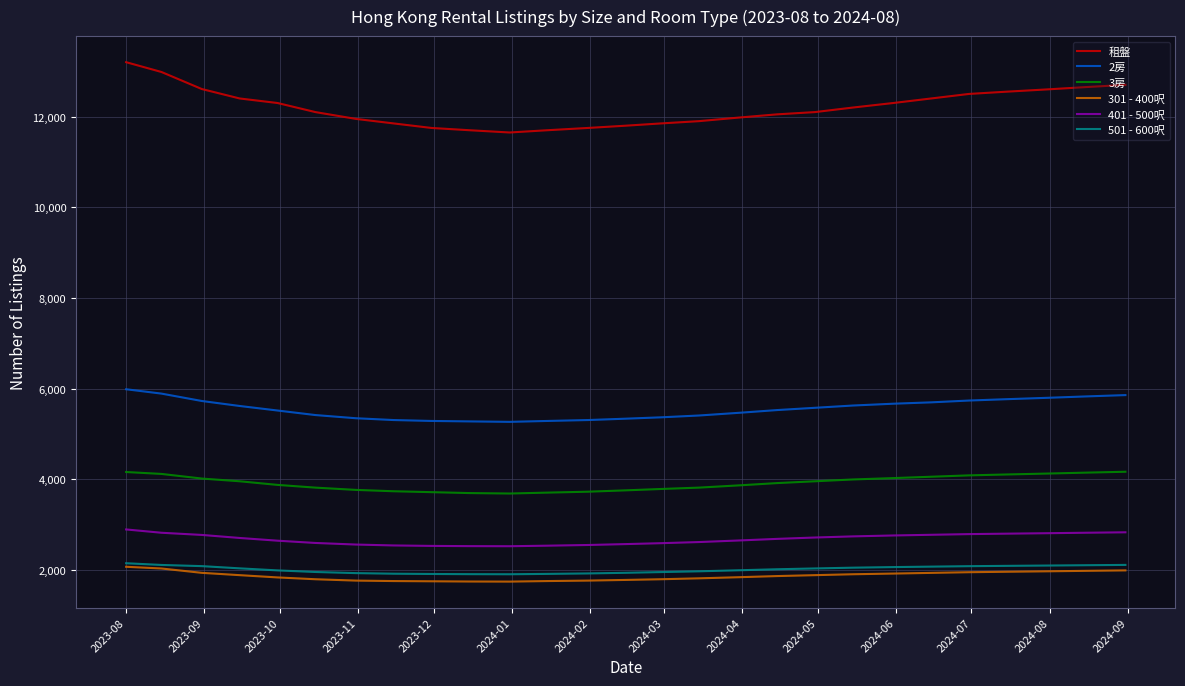

Which series has the largest total across all categories?

租盤